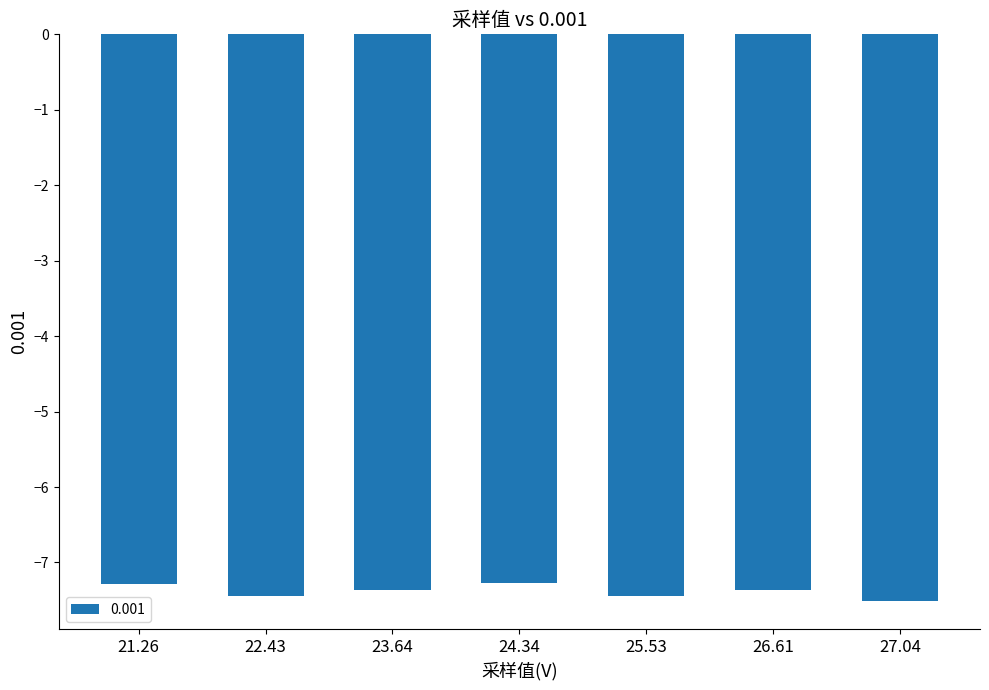

The value at 27.04 is -2.4. True or false?

False